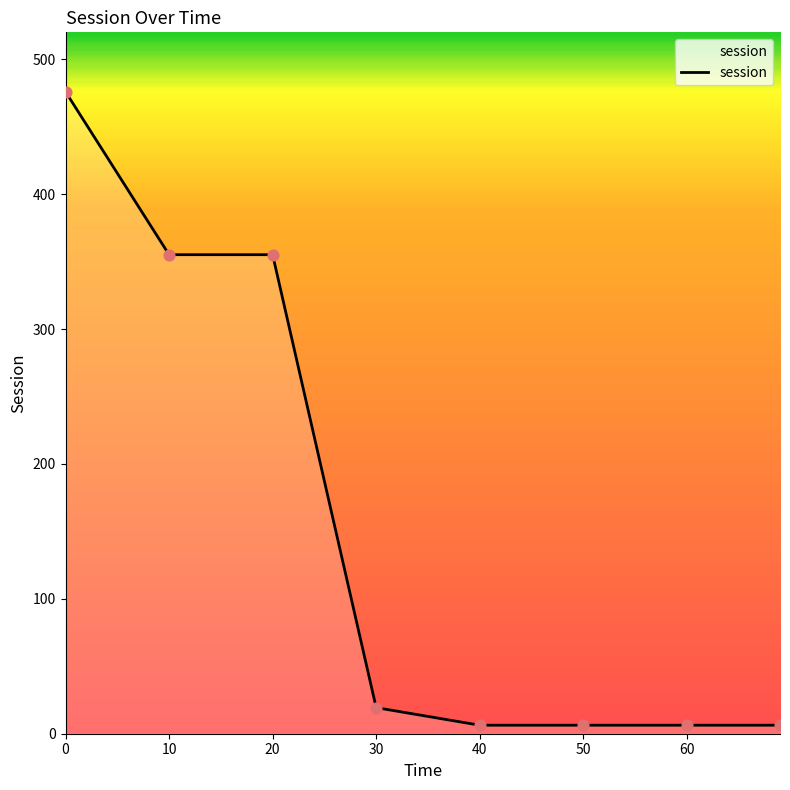

What is the greatest value displayed?

475.9